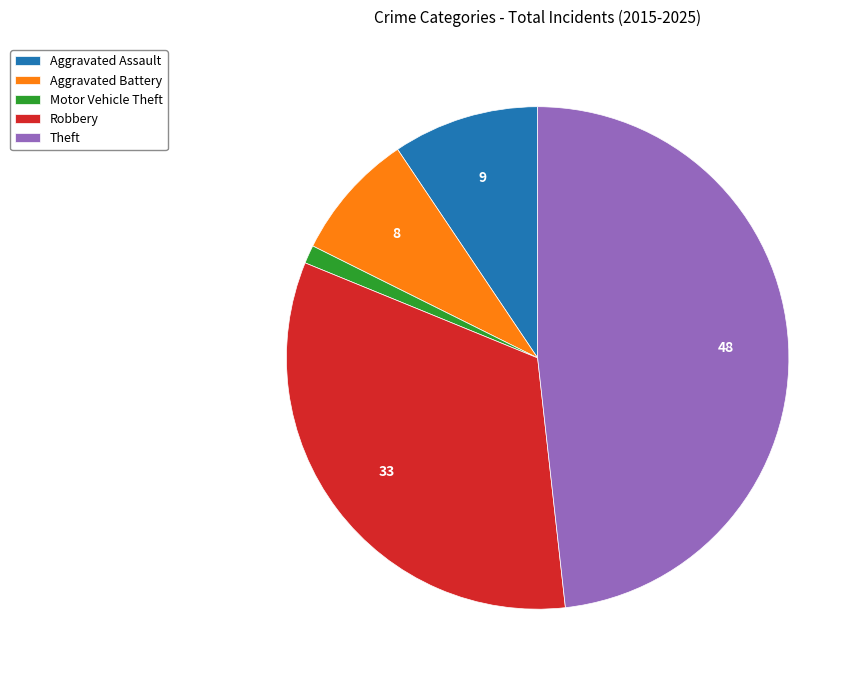

Which slice is the smallest?

Motor Vehicle Theft